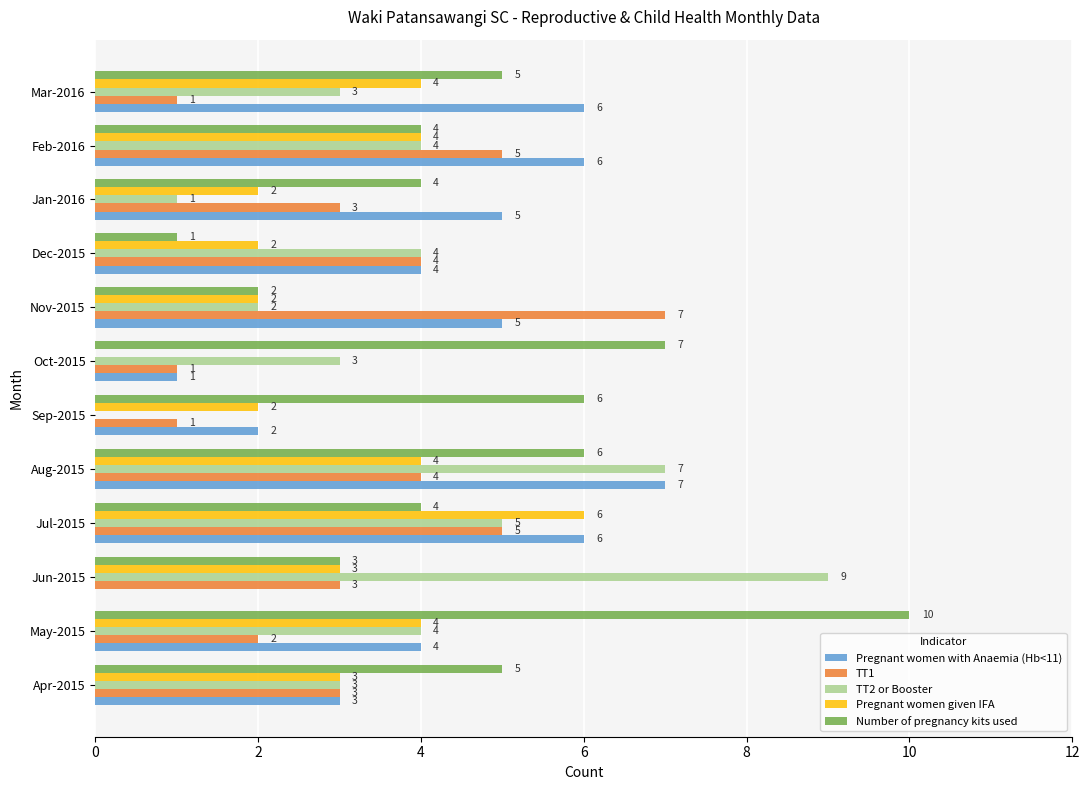

Between Dec-2015 and Feb-2016, which series saw the biggest shift?

Number of pregnancy kits used